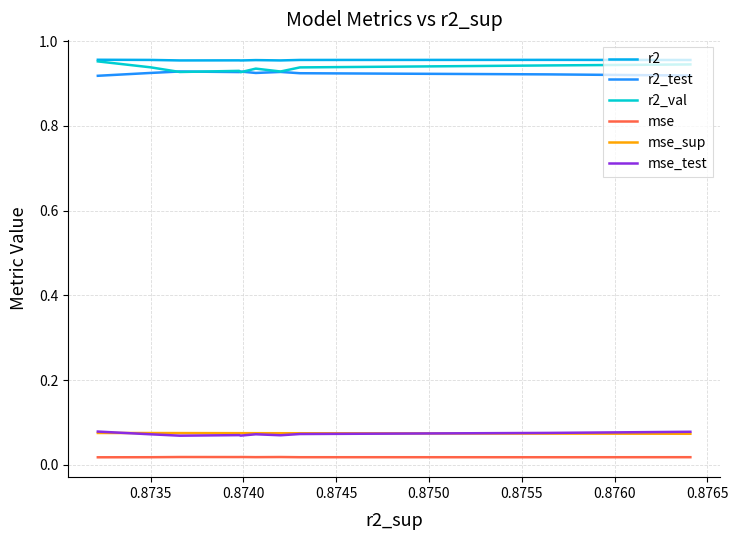

True or false: mse_sup and r2 cross at least once.

False